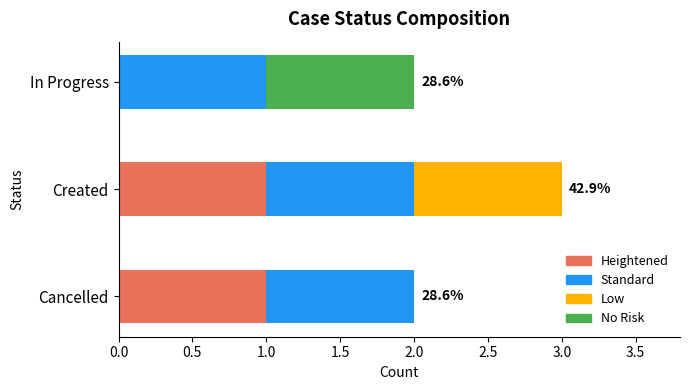

At which category is the sum across all series the highest?

Created